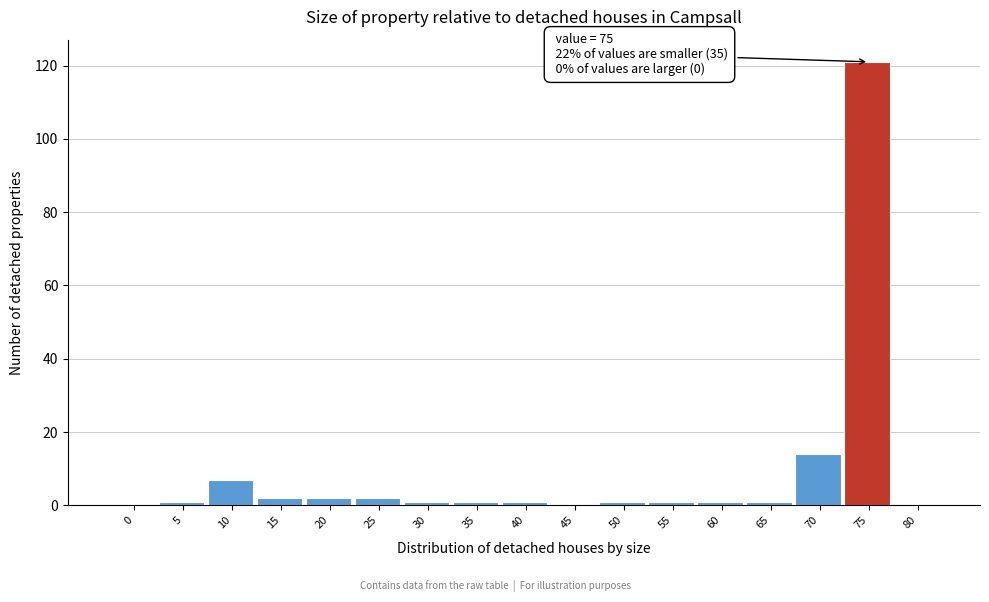

Reading left to right, extract all data points from this chart.

0=0	5=1	10=7	15=2	20=2	25=2	30=1	35=1	40=1	45=0	50=1	55=1	60=1	65=1	70=14	75=121	80=0